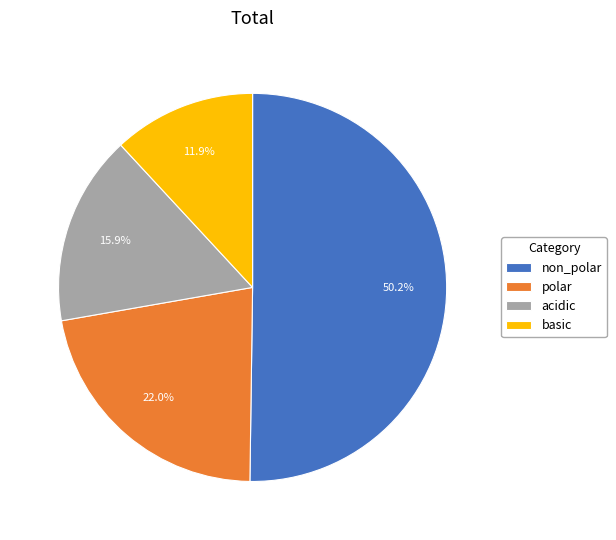

How much of the chart is everything except basic?

88.1%